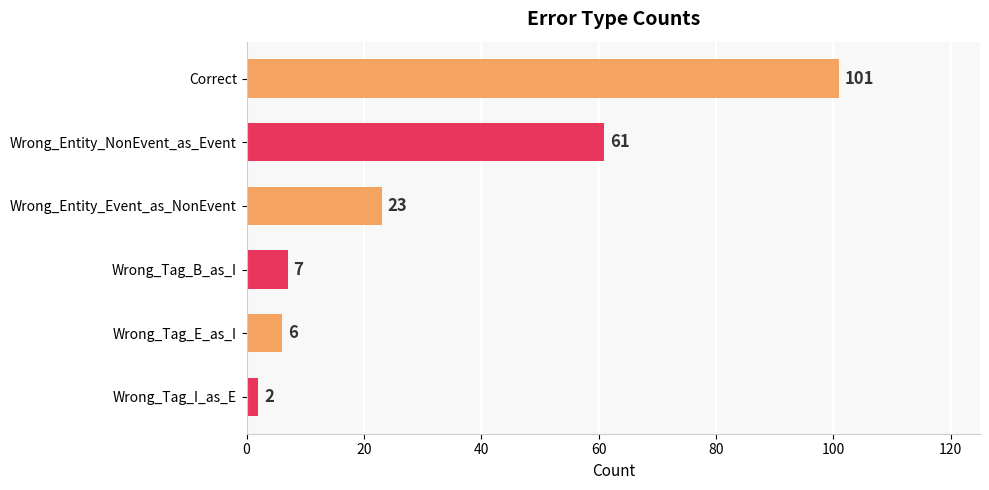

List the labels in order of value, smallest first.

Wrong_Tag_I_as_E, Wrong_Tag_E_as_I, Wrong_Tag_B_as_I, Wrong_Entity_Event_as_NonEvent, Wrong_Entity_NonEvent_as_Event, Correct